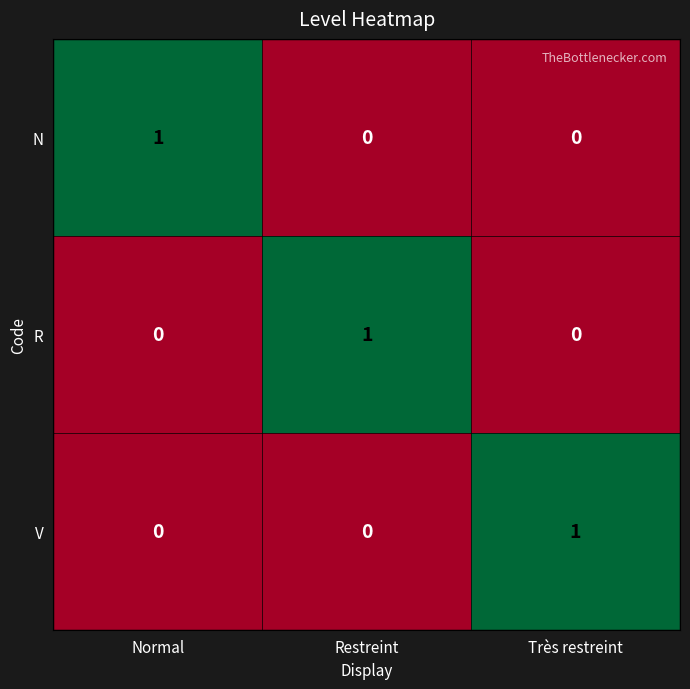

Is the value of R at Restreint greater than the value of V at Restreint?

Yes